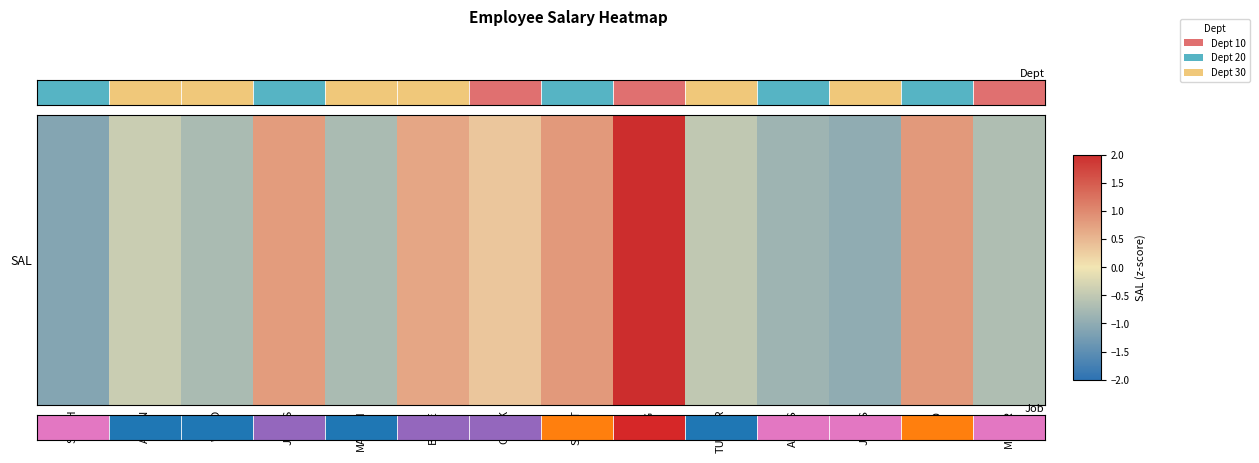

Rank the categories by value from highest to lowest.

KING, SCOTT, FORD, JONES, BLAKE, CLARK, ALLEN, TURNER, MILLER, WARD, MARTIN, ADAMS, JAMES, SMITH